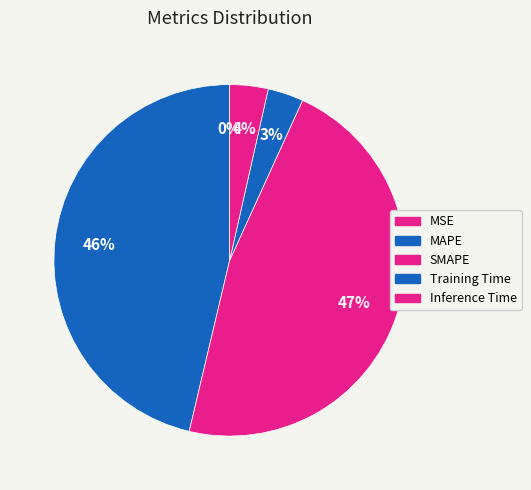

To the nearest percent, what is the average slice percentage?

20%